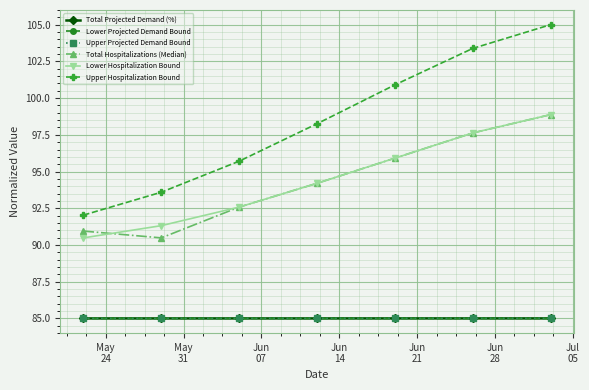

At how many categories does at least one series exceed 100?

3